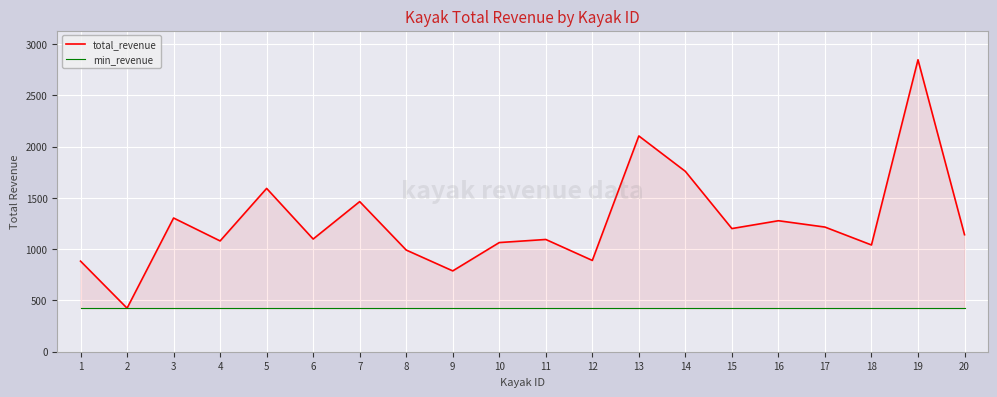

Which series has the widest spread of values?

total_revenue